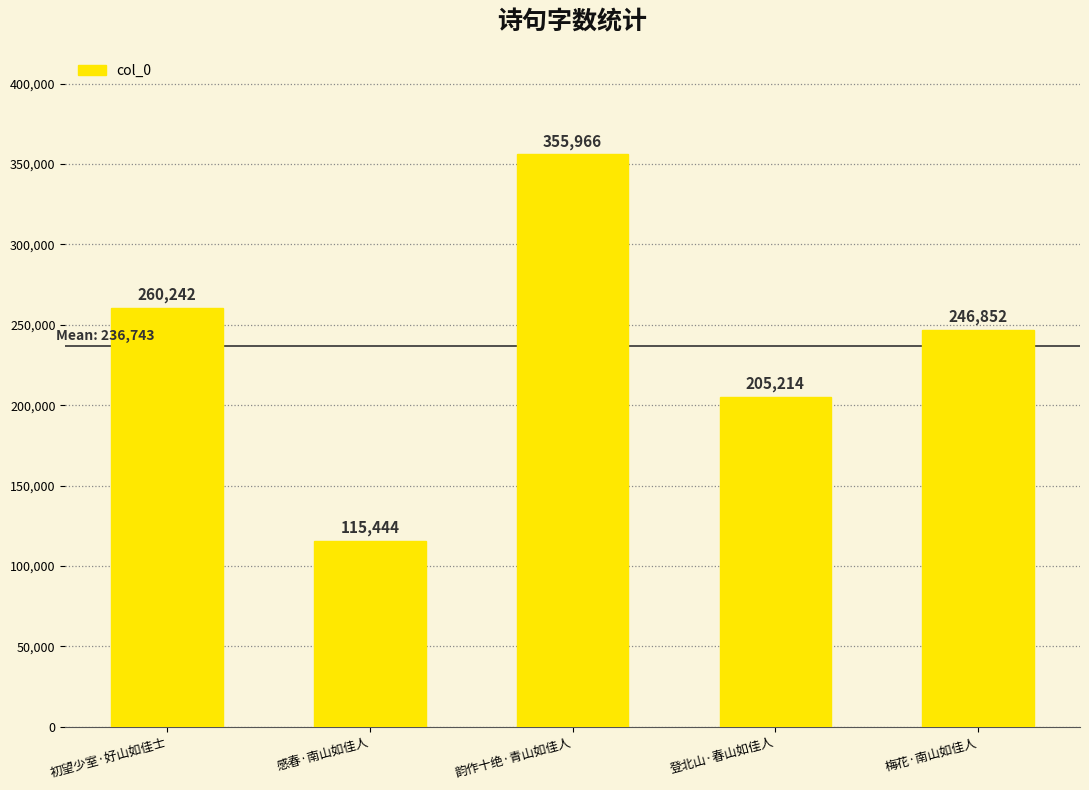

Count the number of data series in this chart.

1